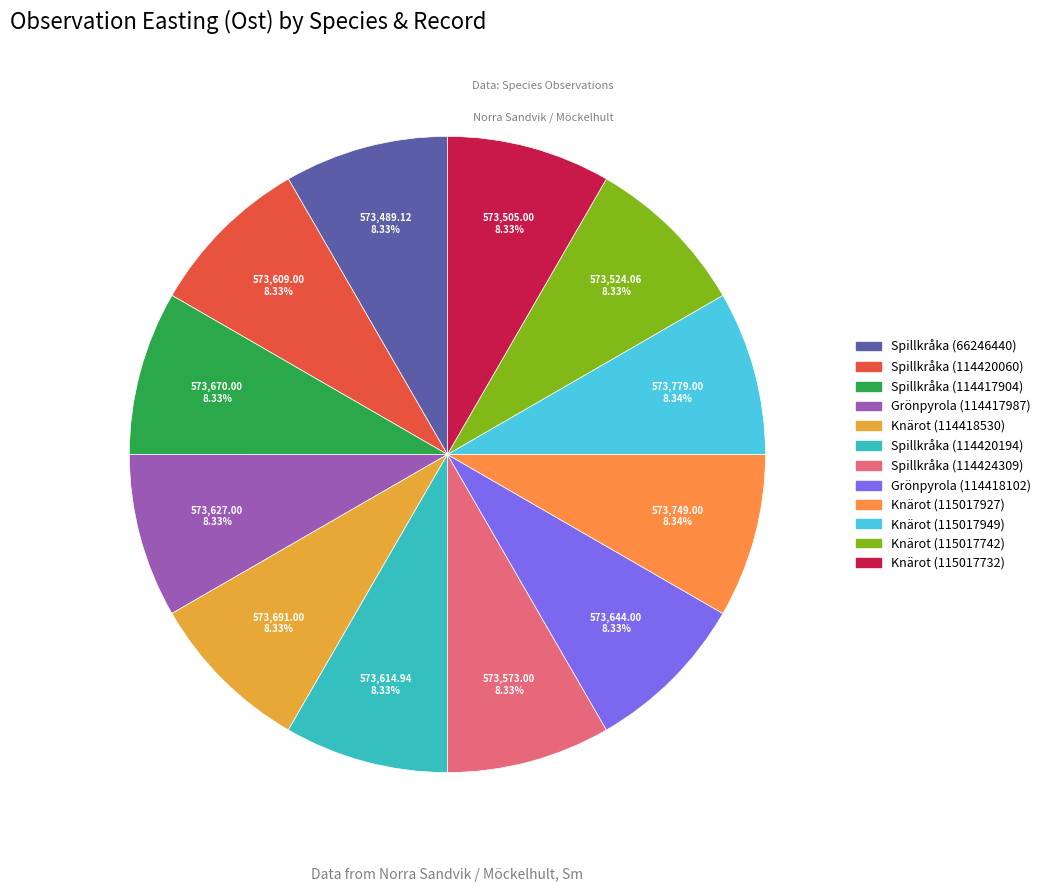

Is the sum of Knärot (114418530) and Knärot (115017732) greater than half?

No